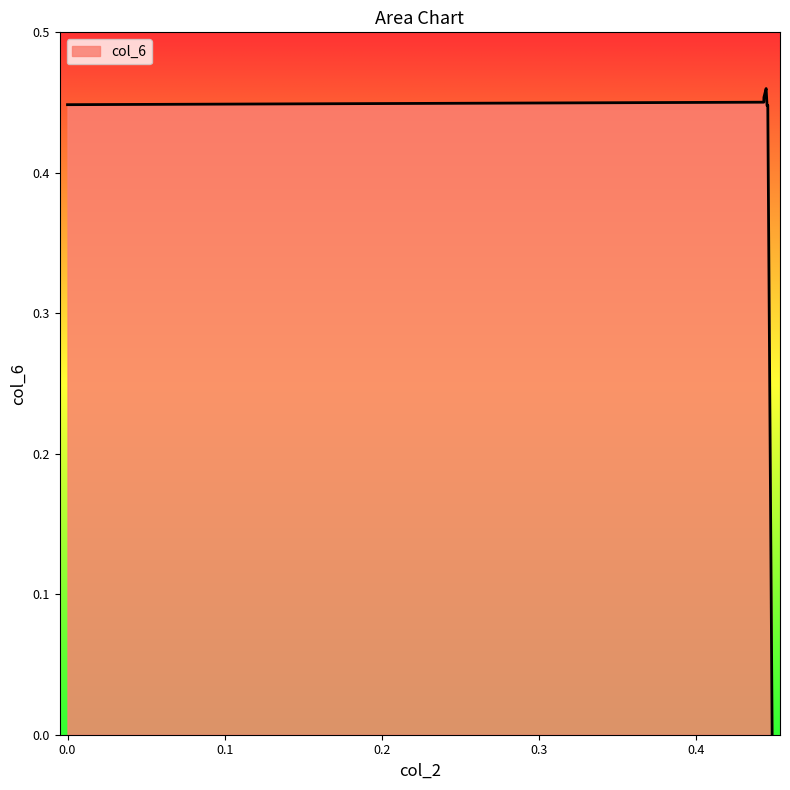

At which category does the data reach its first local valley?

0.44326834344848104